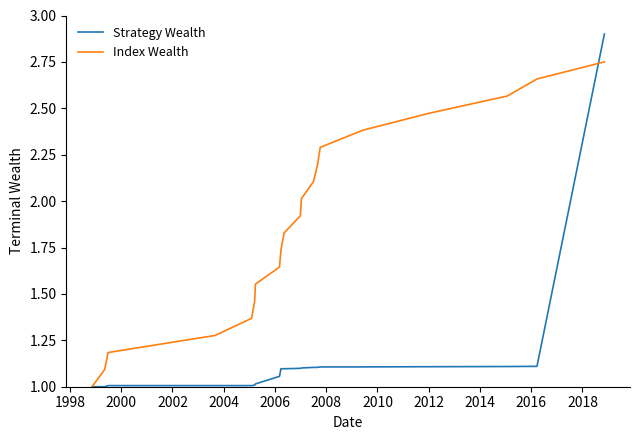

Which series has the largest total across all categories?

Index Wealth